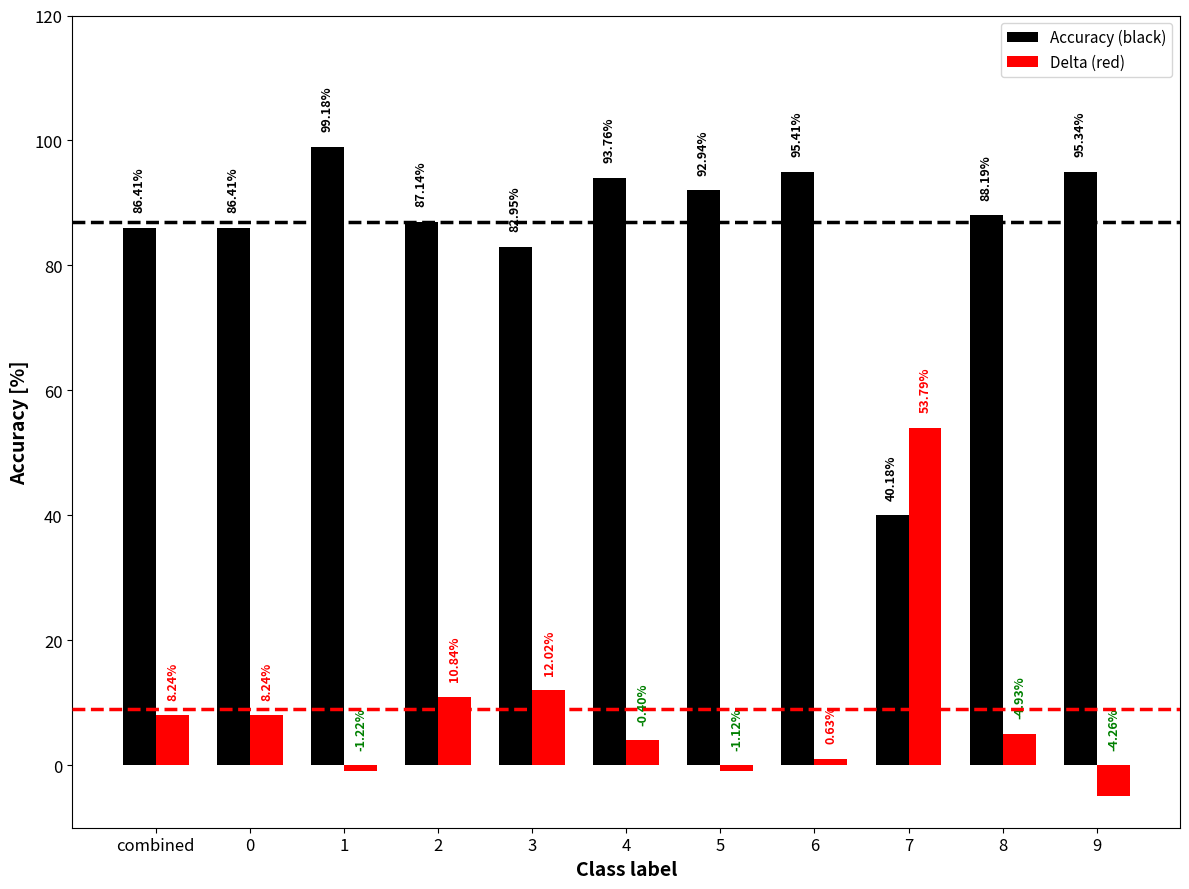

What is the sum of the Delta (red) values at 3 and combined?

20